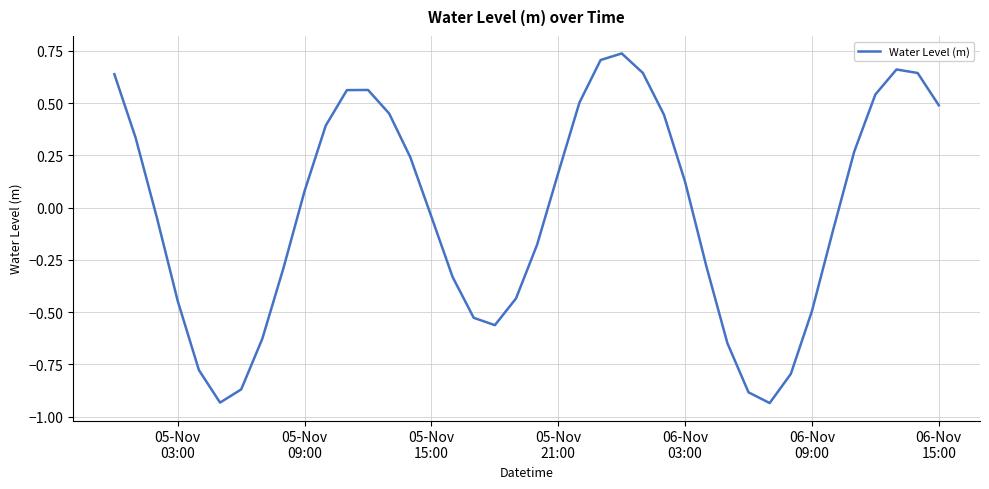

Does the chart display data point markers on the line(s)?

No